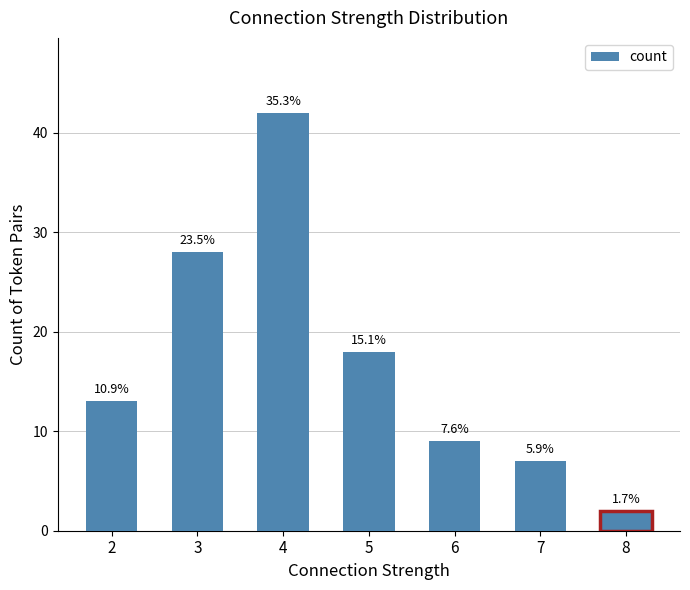

Reading left to right, extract all data points from this chart.

2=13	3=28	4=42	5=18	6=9	7=7	8=2